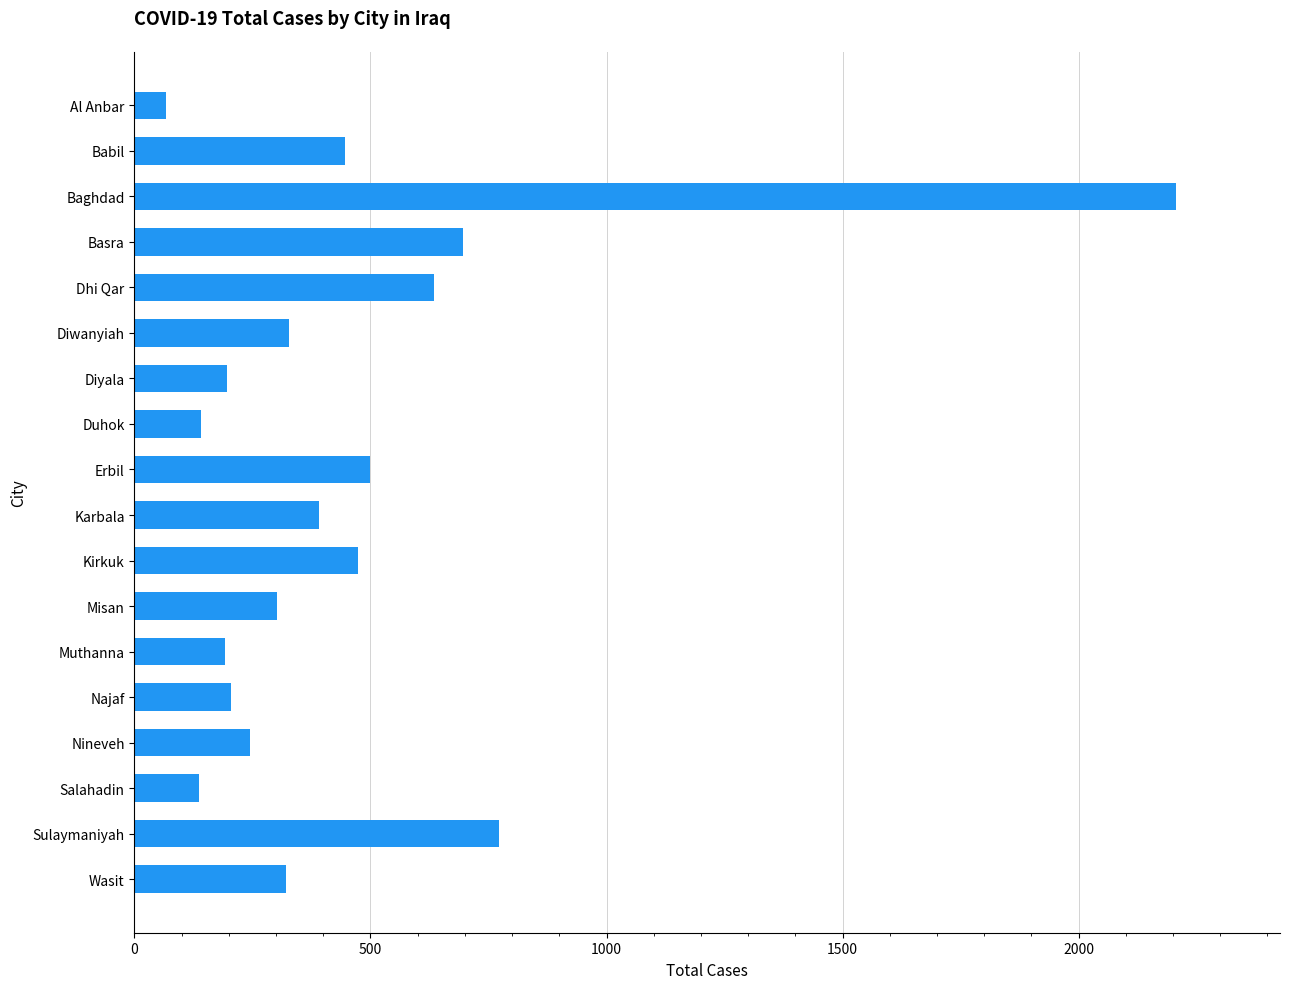

Is it true that the value at Nineveh is 361?

False